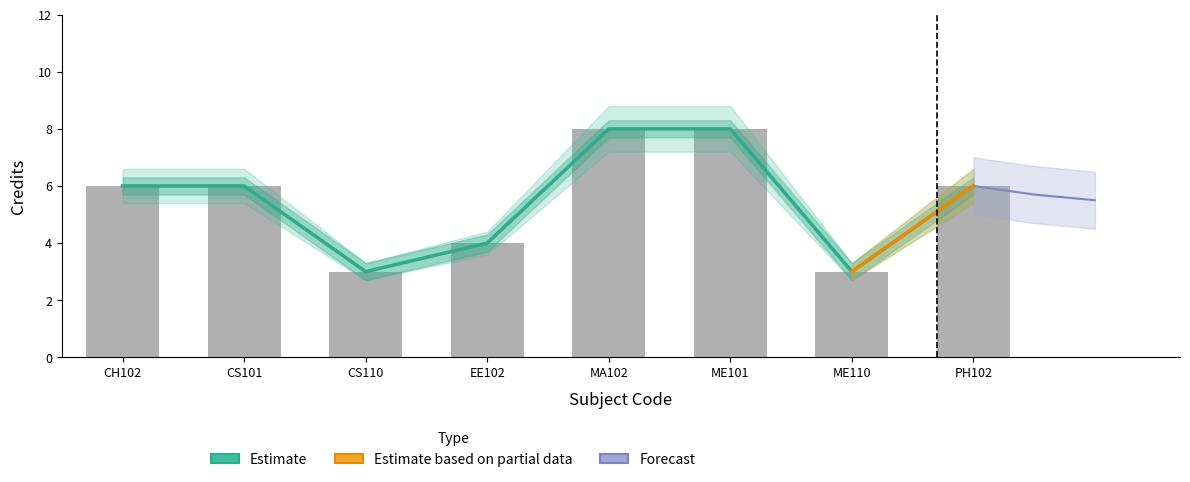

The value of Credit at ME101 is 12. True or false?

False